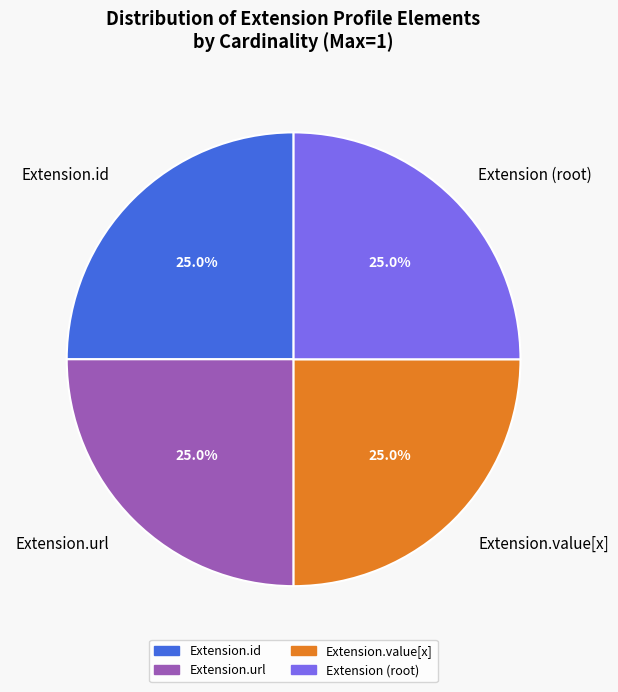

How many slices are in this pie chart?

4